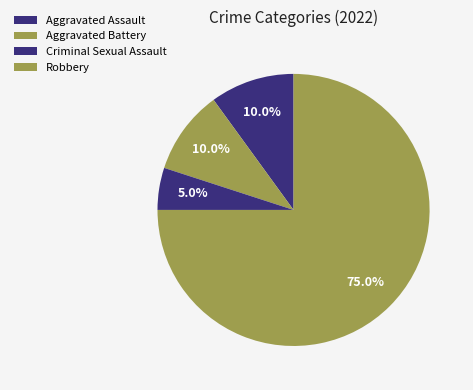

Count the number of slices in the pie.

4